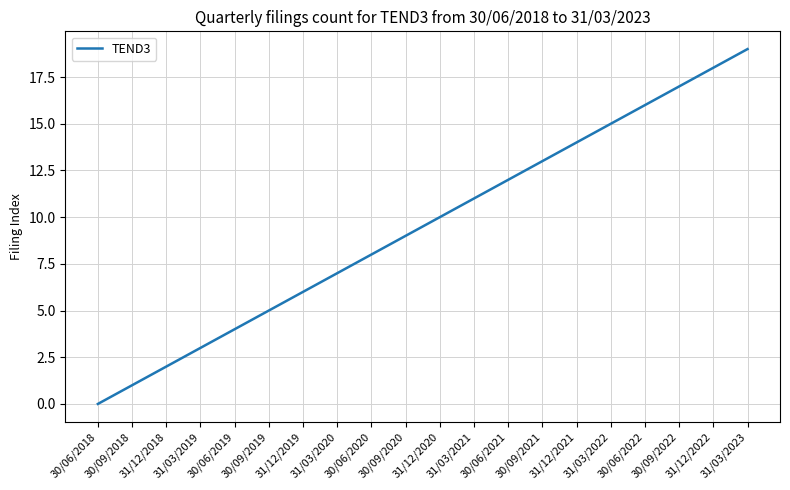

Reading left to right, list all the values displayed in this chart.

30/06/2018=0	30/09/2018=1	31/12/2018=2	31/03/2019=3	30/06/2019=4	30/09/2019=5	31/12/2019=6	31/03/2020=7	30/06/2020=8	30/09/2020=9	31/12/2020=10	31/03/2021=11	30/06/2021=12	30/09/2021=13	31/12/2021=14	31/03/2022=15	30/06/2022=16	30/09/2022=17	31/12/2022=18	31/03/2023=19